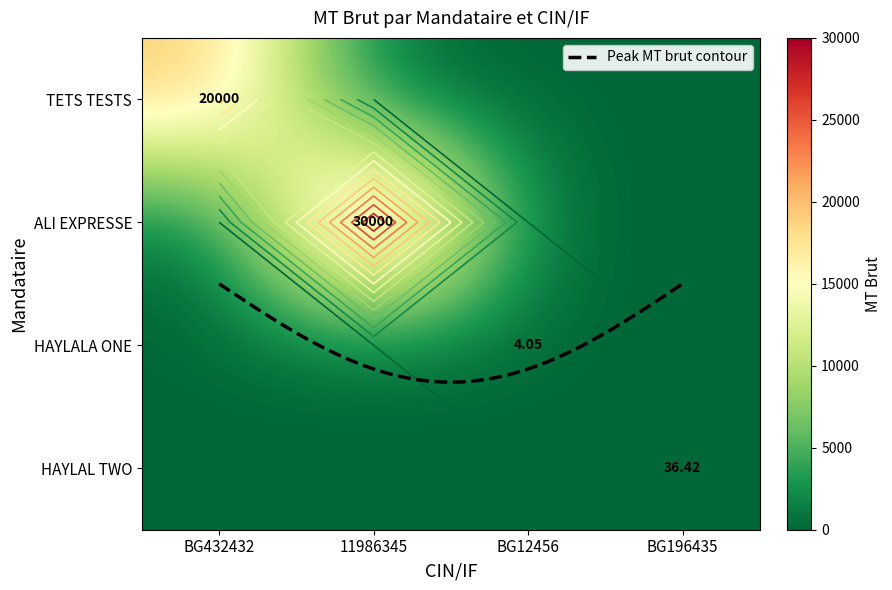

Which series has the largest range (max minus min)?

ALI EXPRESSE